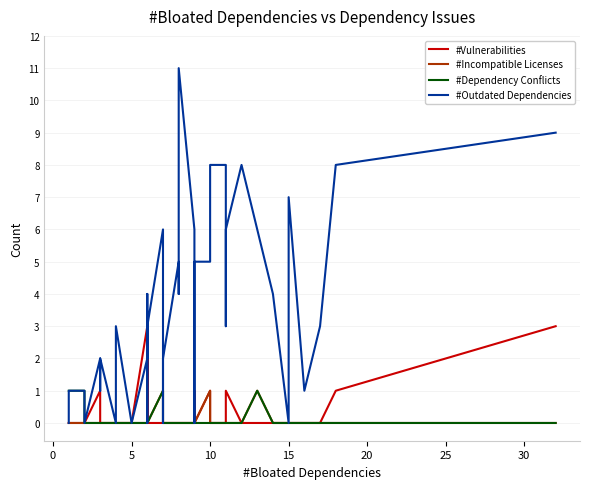

What are all the series names shown in the legend?

#Vulnerabilities, #Incompatible Licenses, #Dependency Conflicts, #Outdated Dependencies